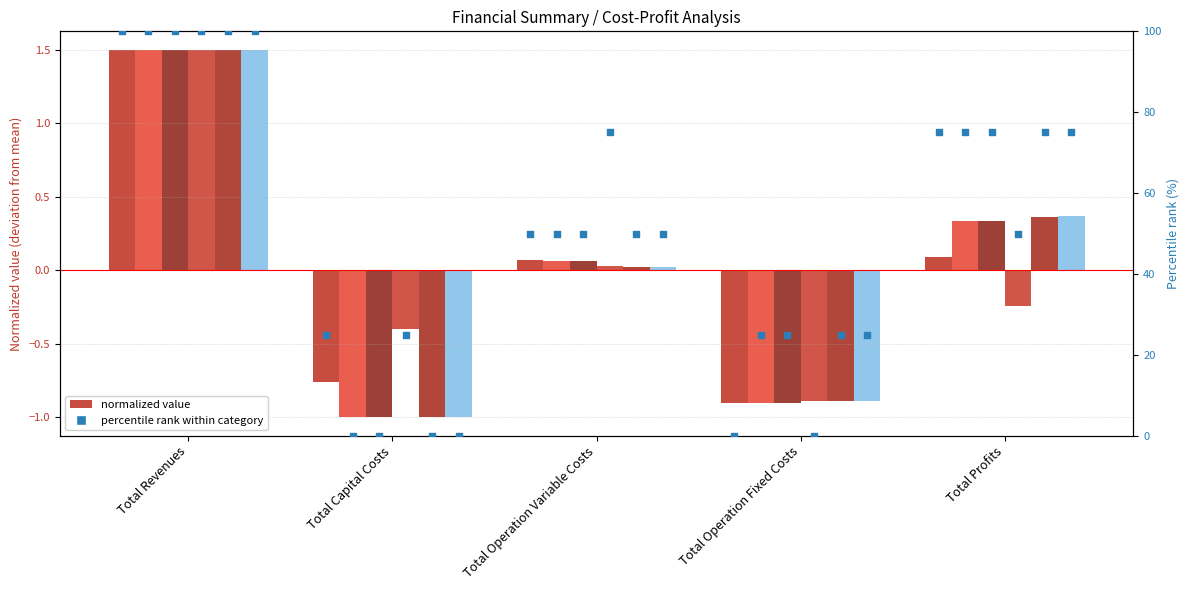

Is the value of Col 5 at Total Operation Fixed Costs greater than the value of Col 4 at Total Capital Costs?

Yes